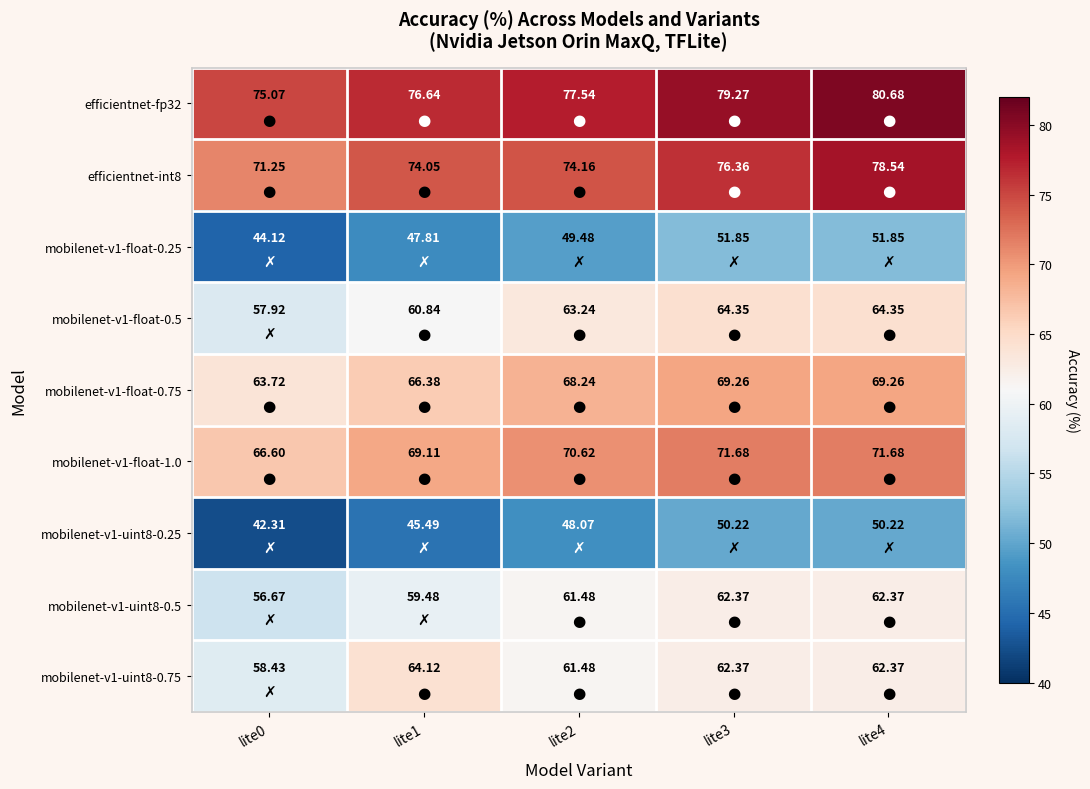

Which has a higher value, lite2 or lite3?

lite3